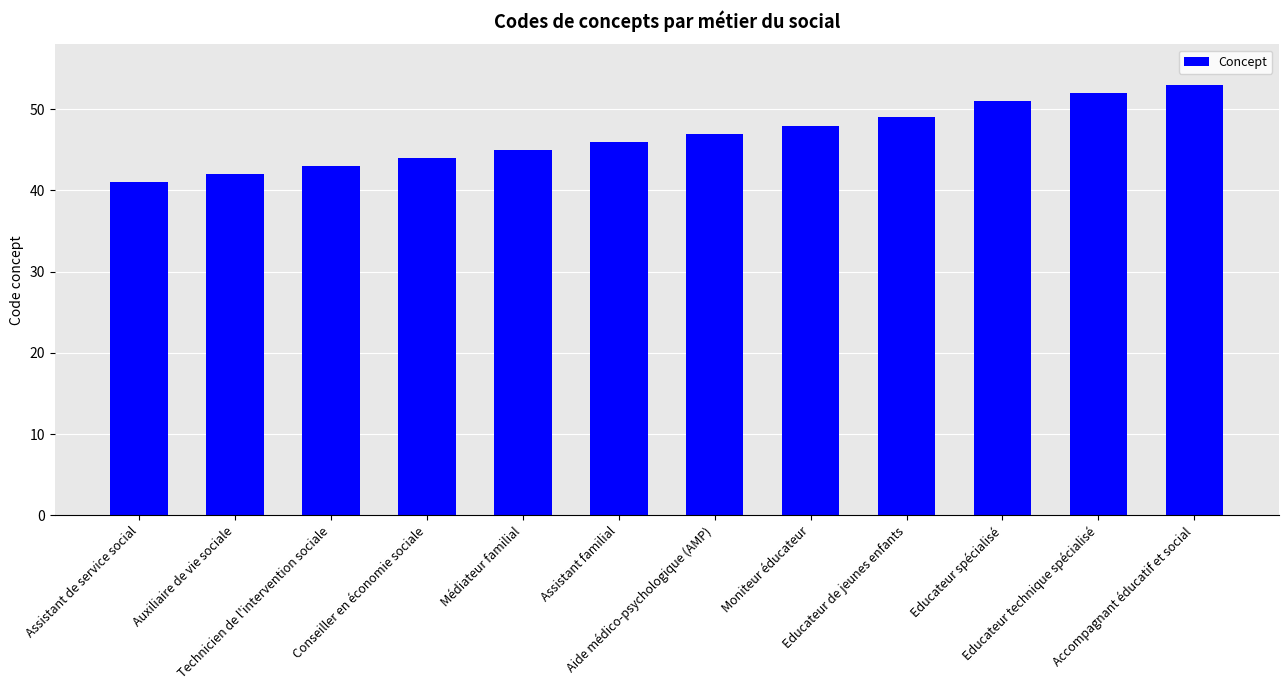

What is the maximum value shown in the chart?

53